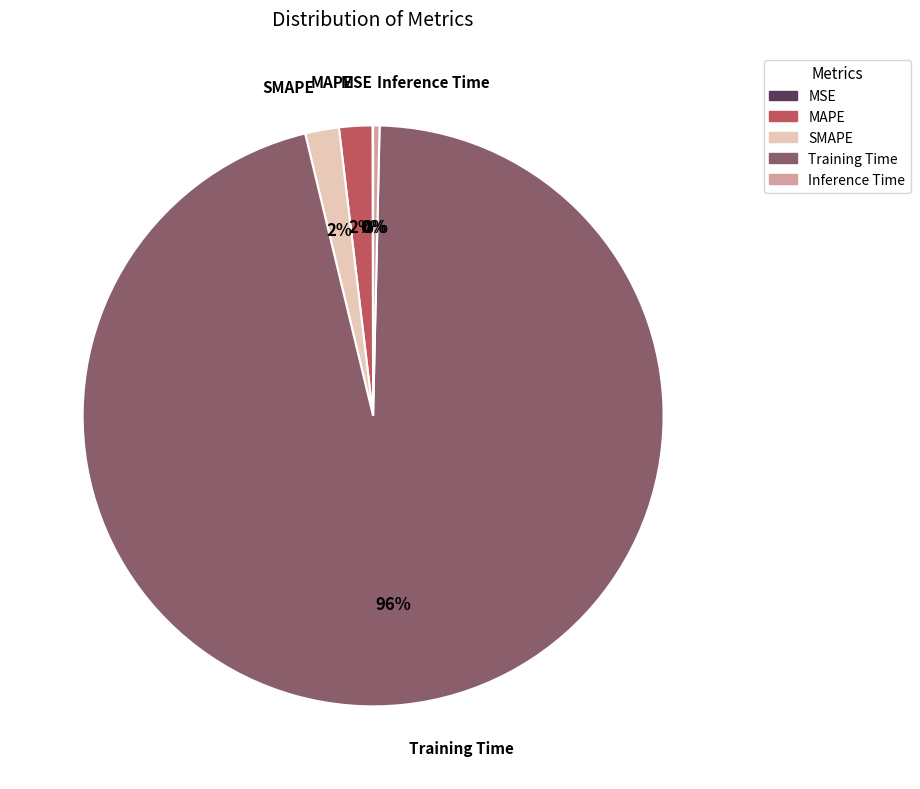

Is the sum of SMAPE and Inference Time greater than half?

No